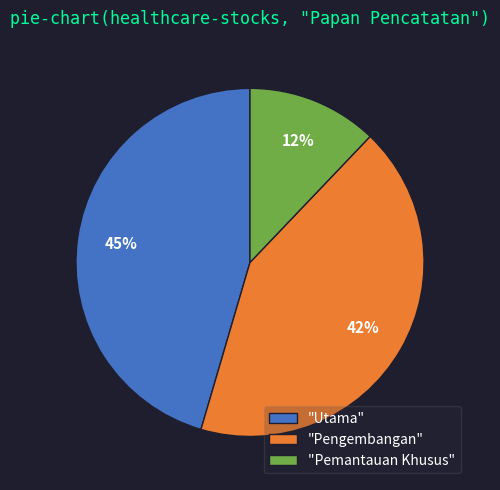

Rank the categories by value from lowest to highest.

"Pemantauan Khusus", "Pengembangan", "Utama"